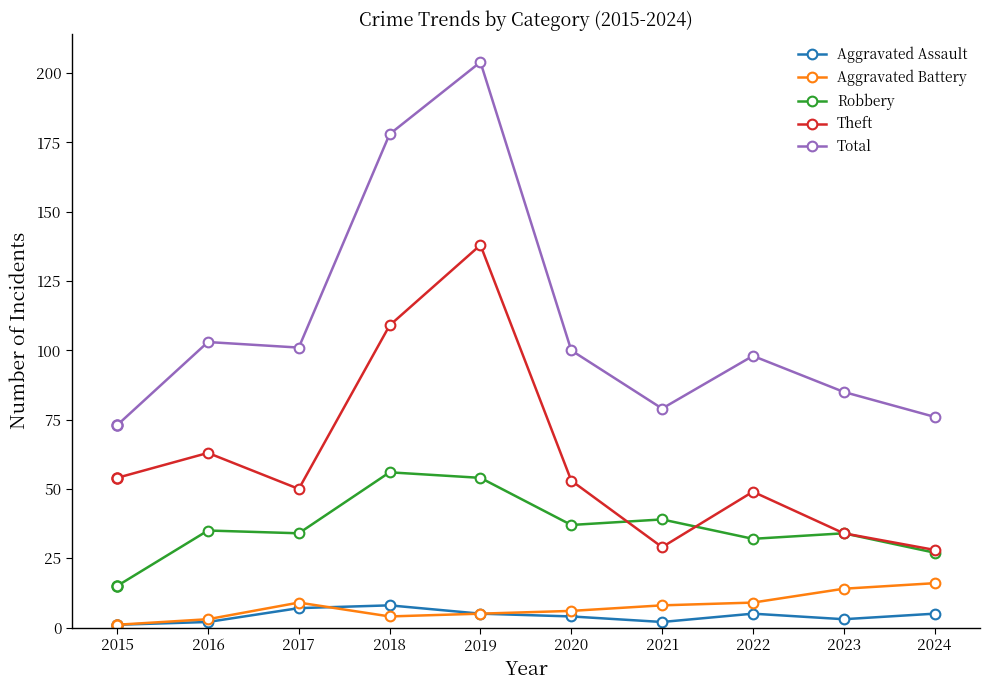

Does the chart display data point markers on the line(s)?

Yes